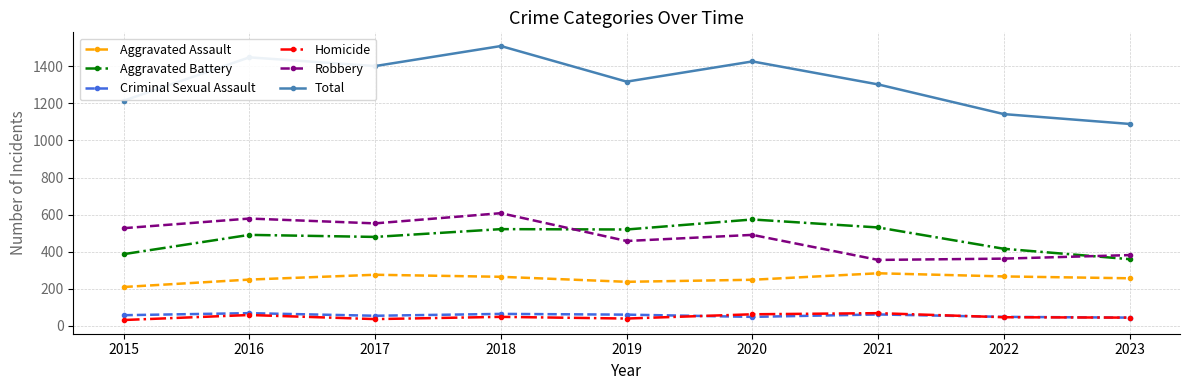

What is the average value of the Homicide series?

49